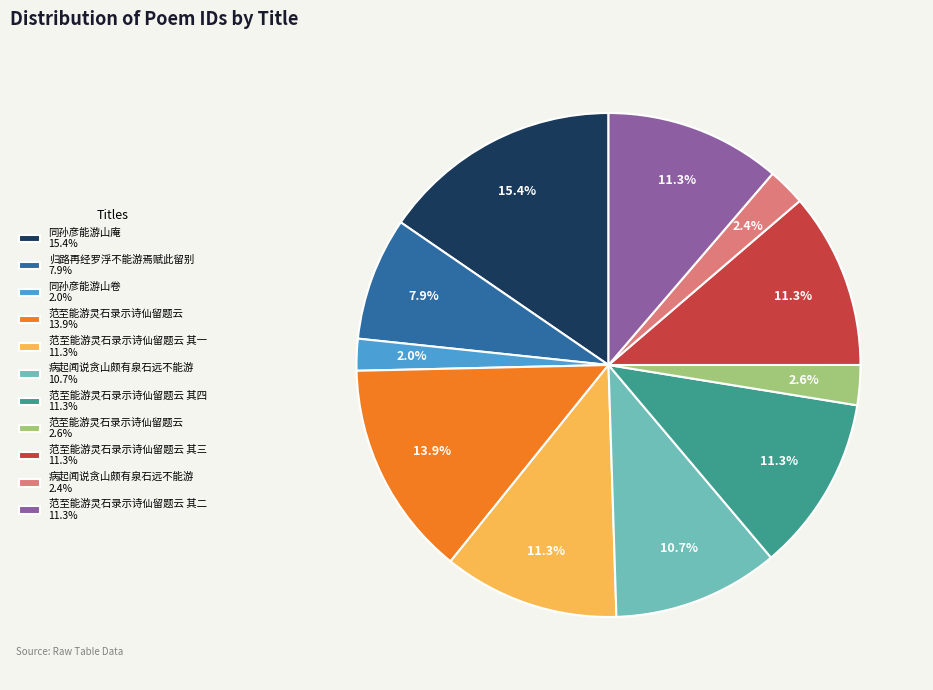

Combined, do 范至能游灵石录示诗仙留题云 其一 11.3% and 归路再经罗浮不能游焉赋此留别 7.9% account for over 50%?

No